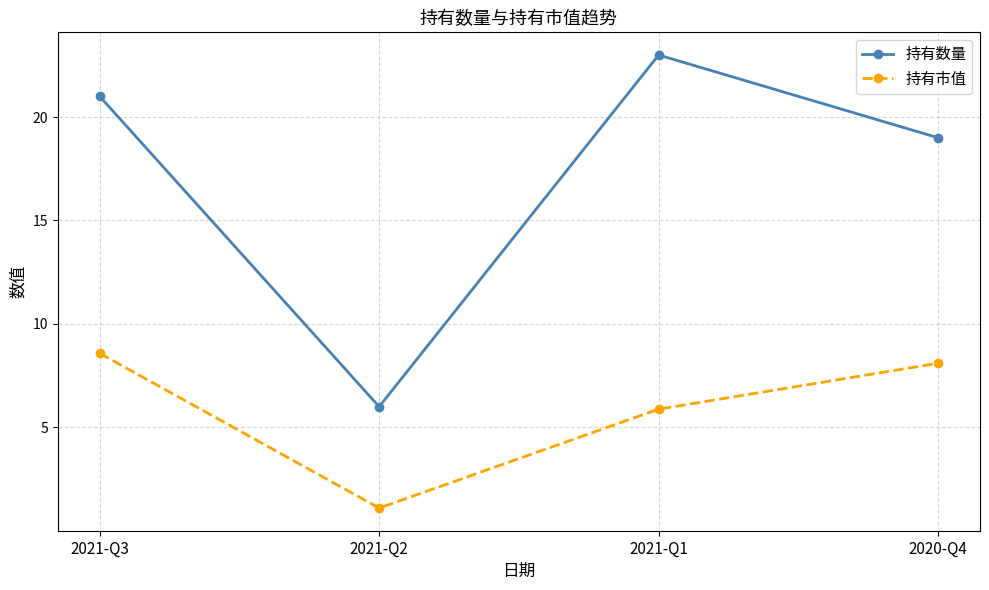

What is the difference between the 持有数量 values at 2021-Q3 and 2020-Q4?

2.0